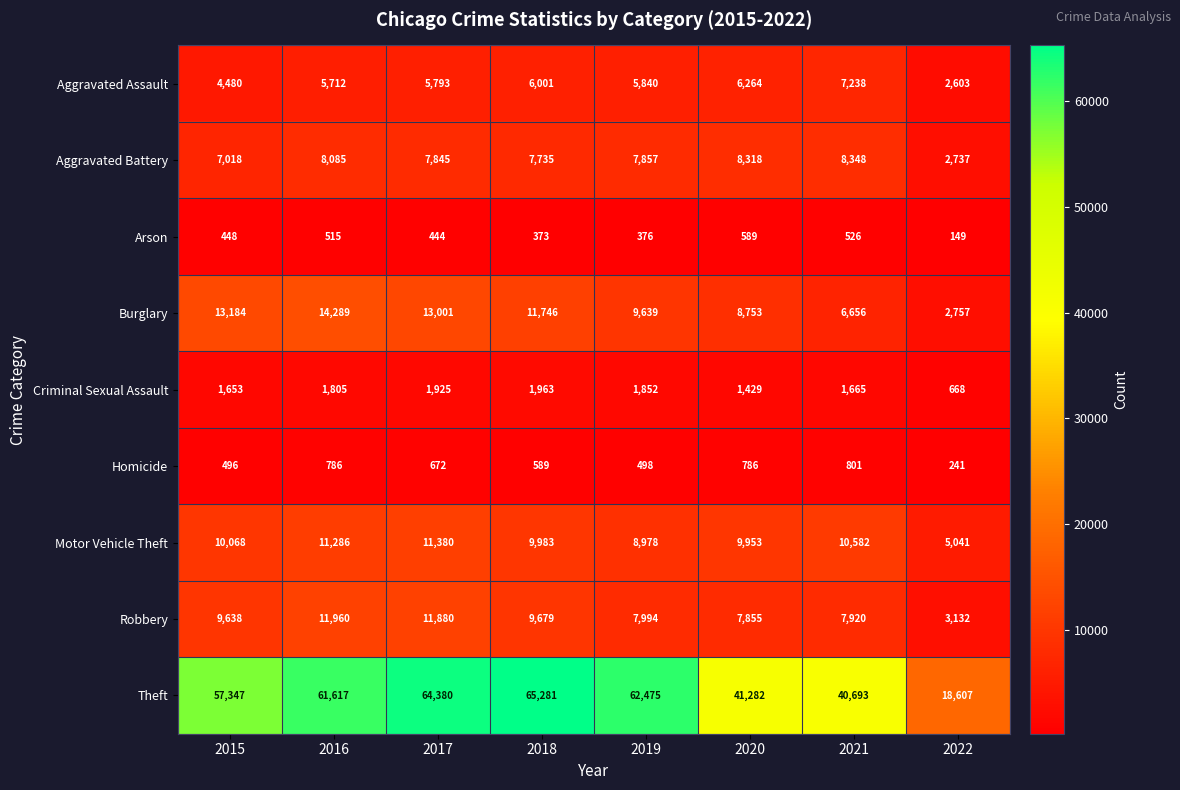

What is the minimum value shown in the chart?

149